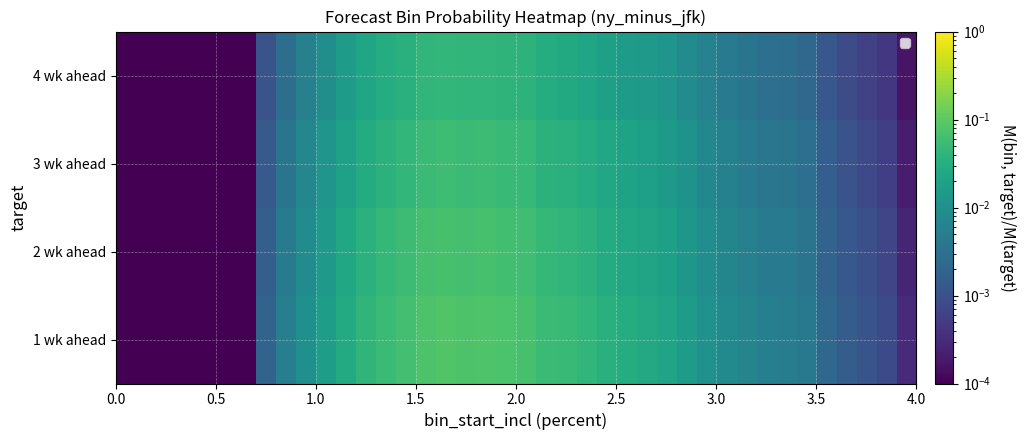

How many categories are shown in the chart?

40